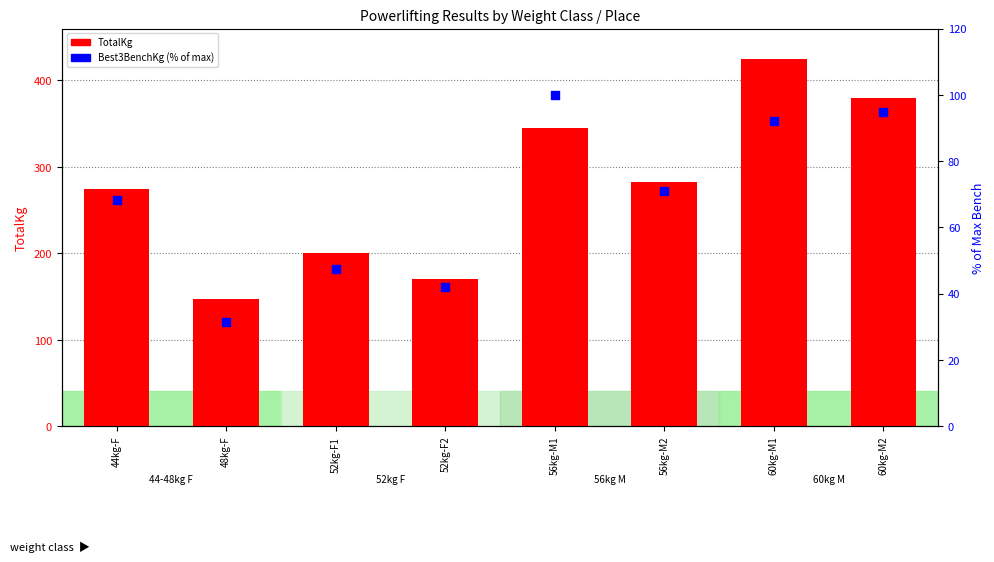

Which series reaches the minimum Y coordinate?

Best3BenchKg (% of max)